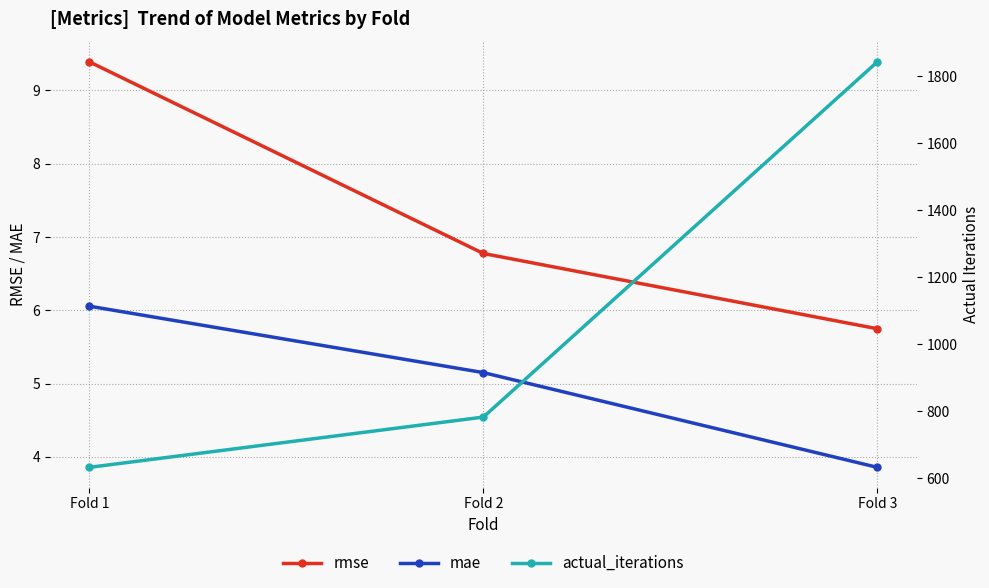

Between Fold 1 and Fold 3, which is larger?

Fold 1